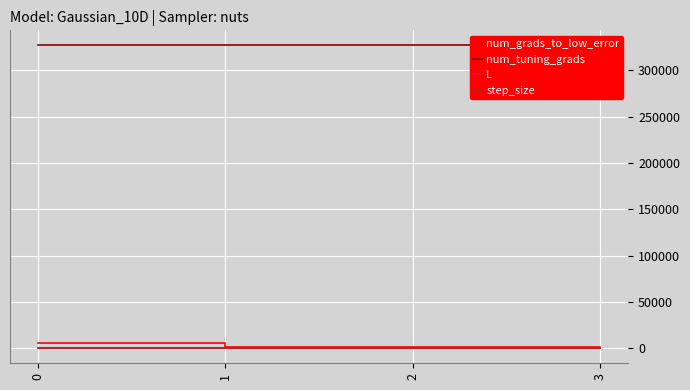

Which series changed the most between 1 and 2?

num_grads_to_low_error